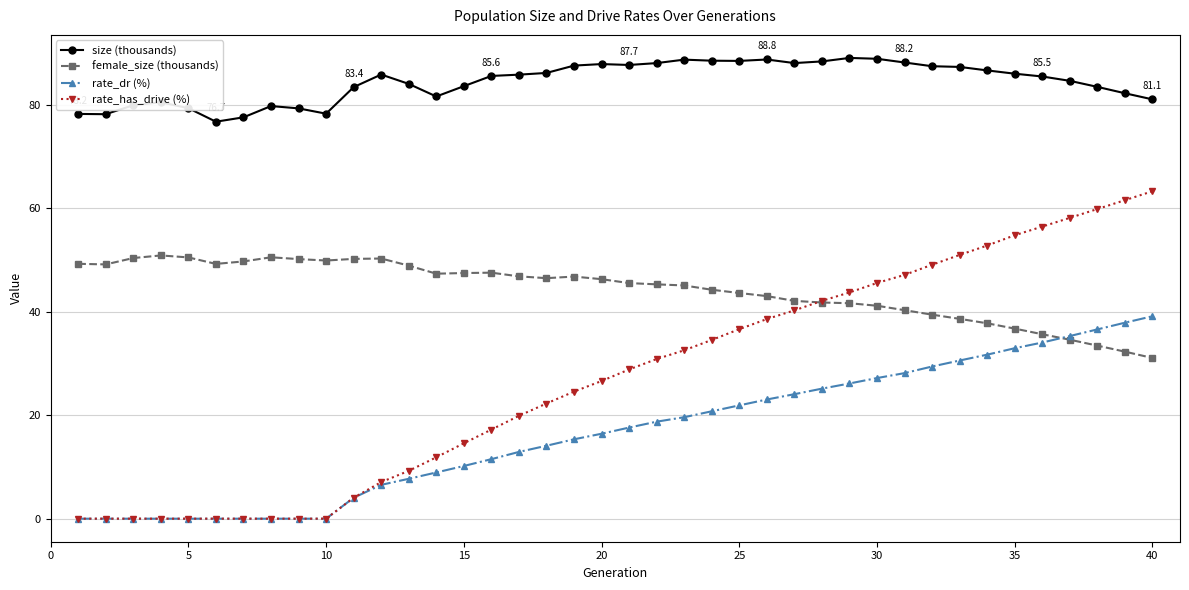

Rank the series by their maximum value, from lowest to highest.

rate_dr (%), female_size (thousands), rate_has_drive (%), size (thousands)